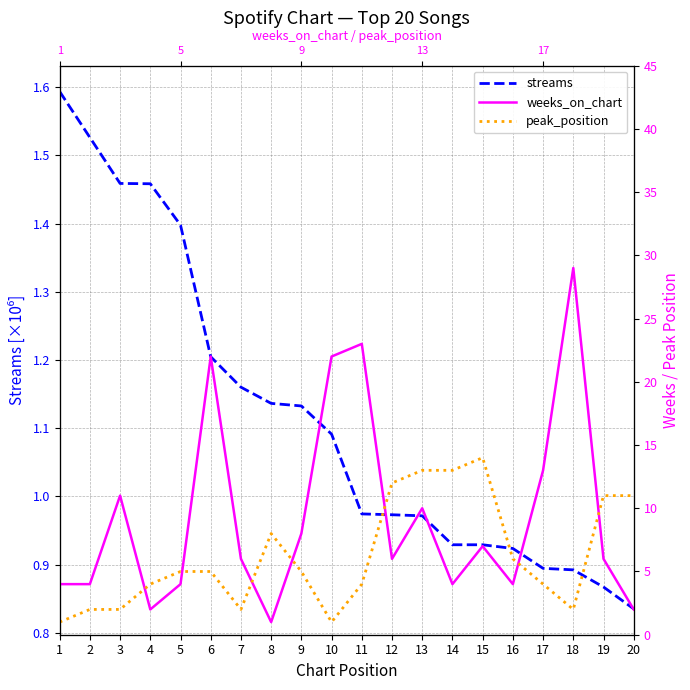

How many lines are shown in the chart?

3